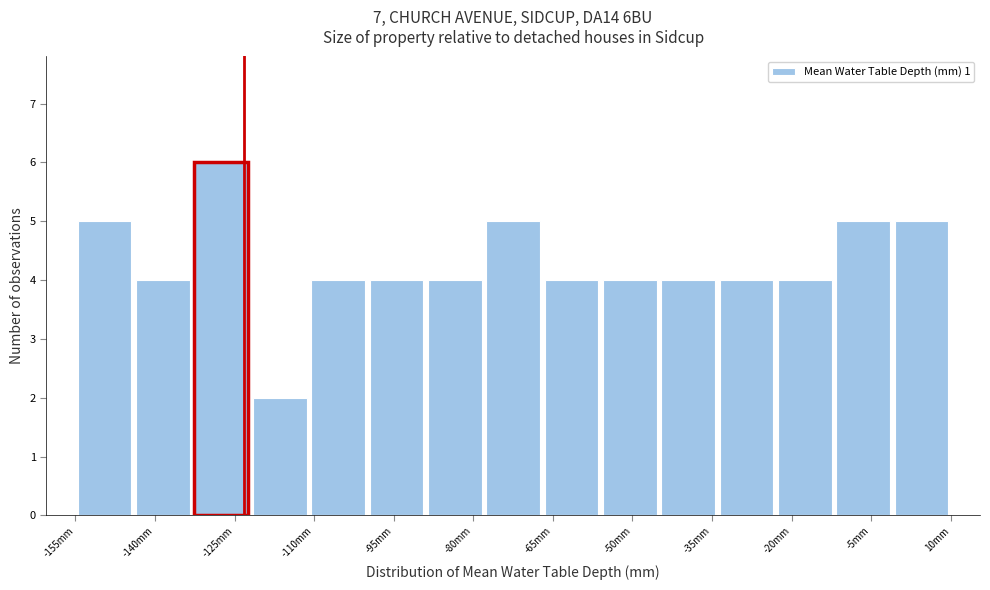

Which range on the x-axis has the tallest bar?

-132 to -122